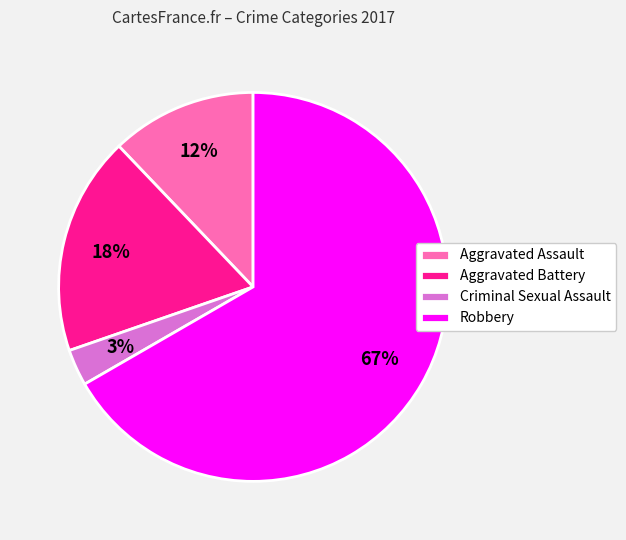

Which category has the biggest portion of the pie?

Robbery